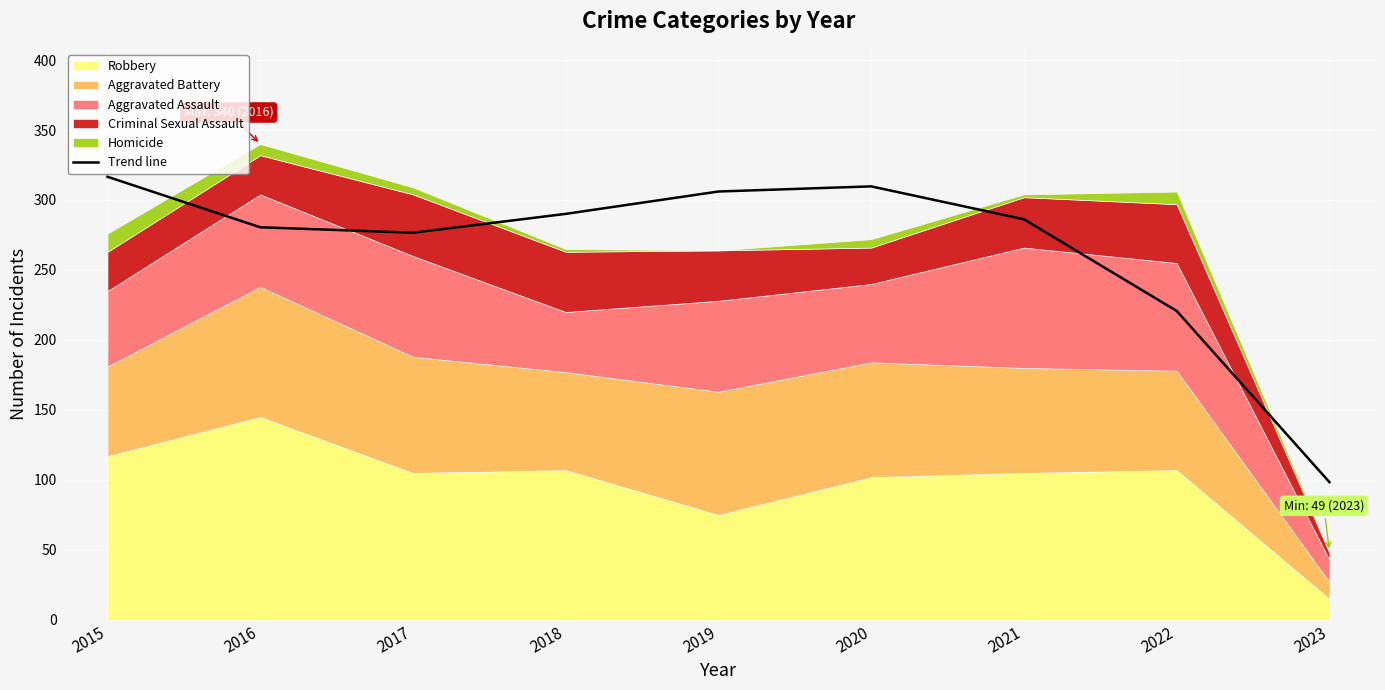

What is the greatest value displayed?

316.6